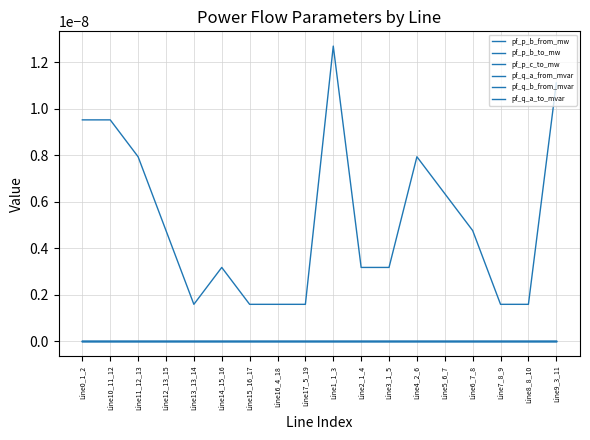

At how many categories does at least one series exceed 0?

18